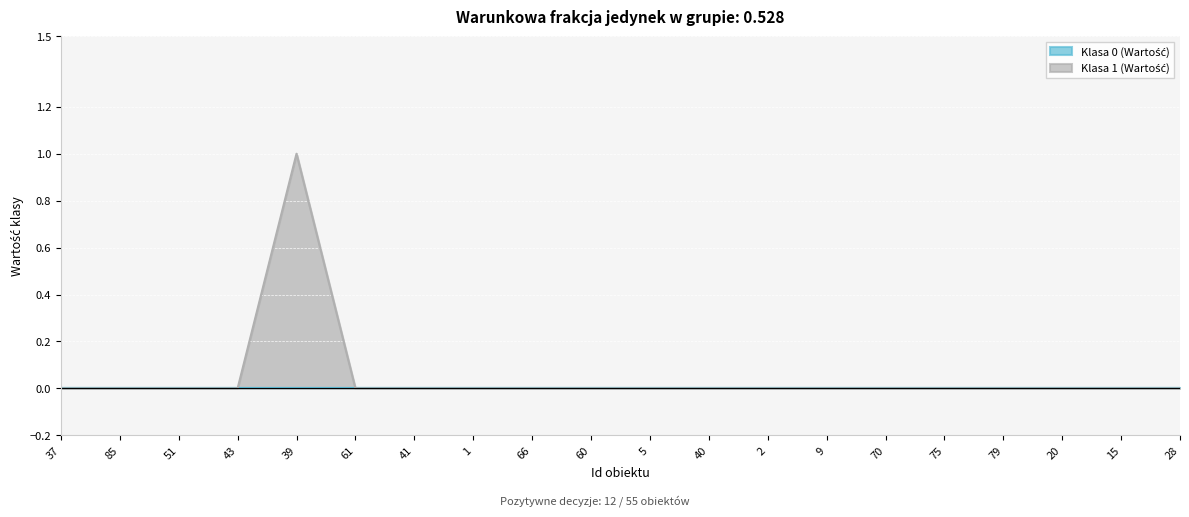

Does the chart display data point markers on the line(s)?

No